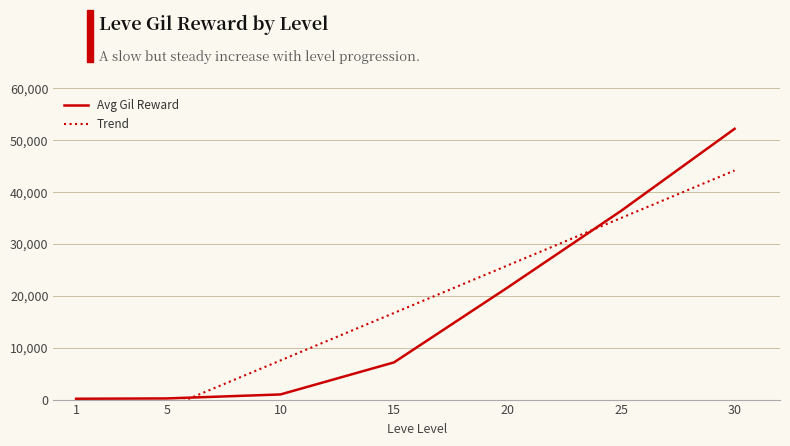

The Avg Gil Reward series shows 990.0 at 10. True or false?

True